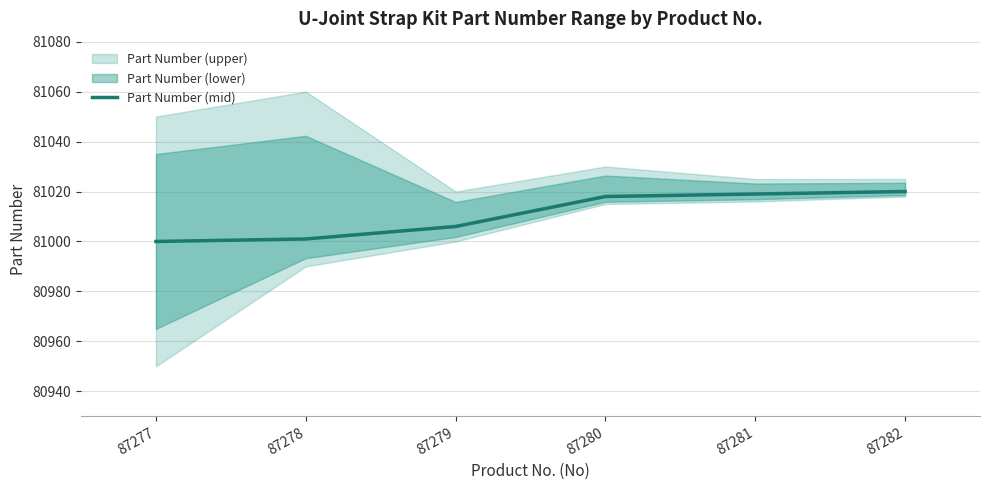

How many values exceed 81018?

2